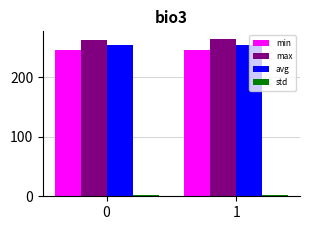

What is the lowest value of the max series?

263.2